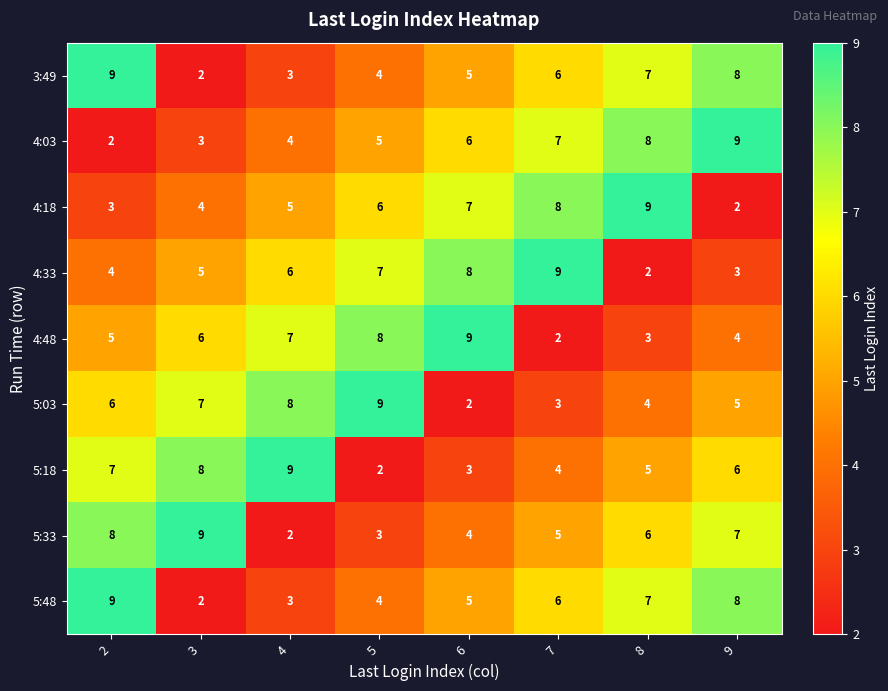

What is the average value of the 4:18 series?

6